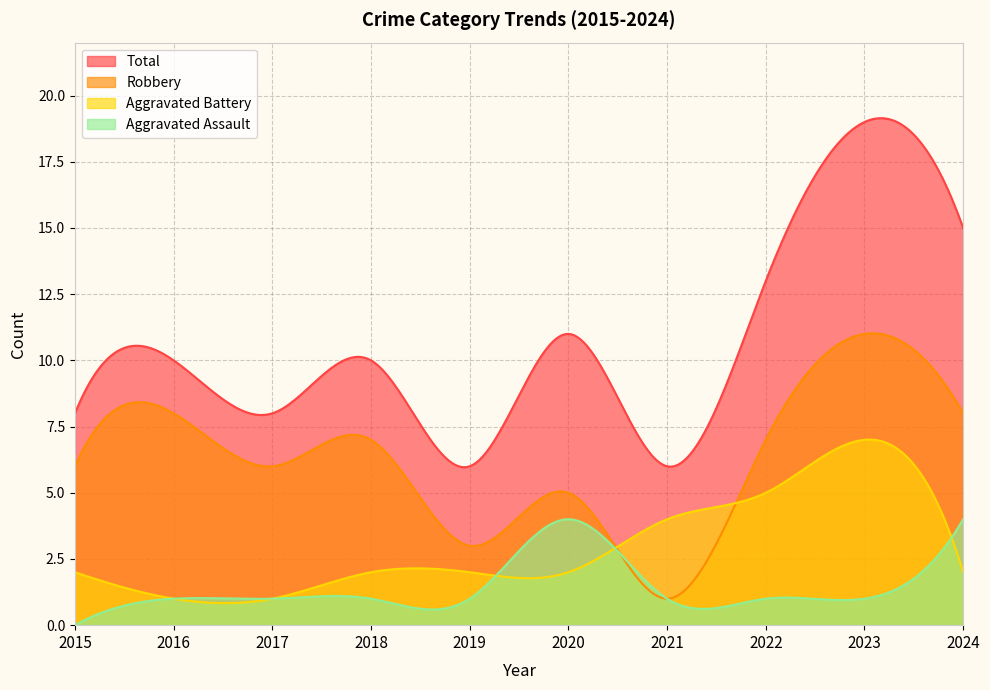

How many lines are shown in the chart?

4